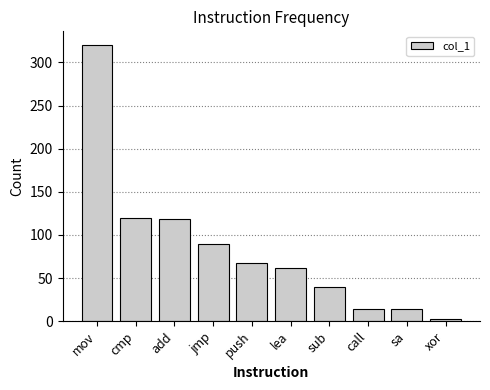

Count the number of categories in the chart.

10